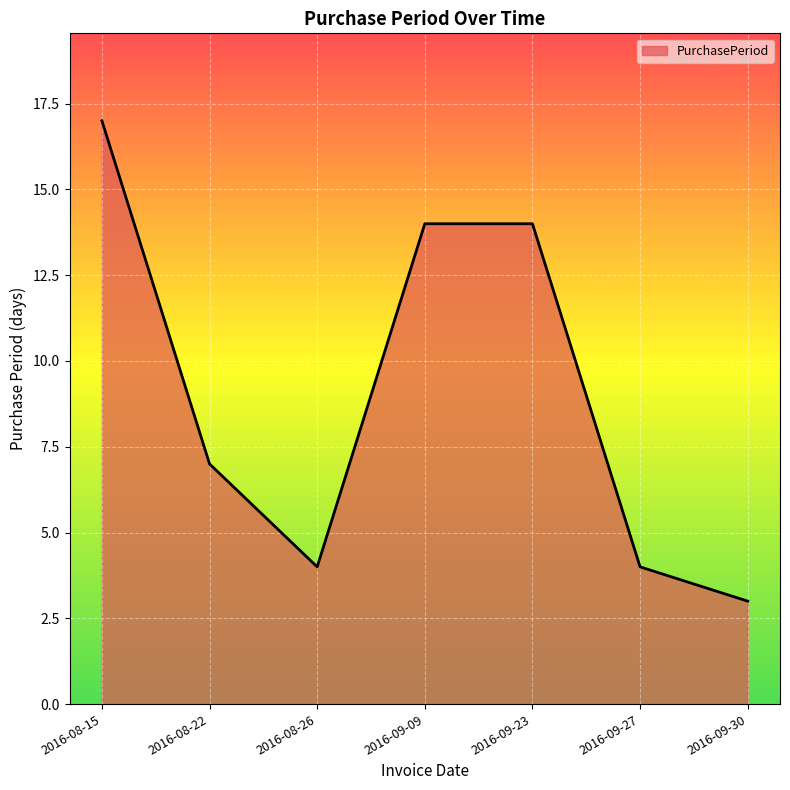

The value at 2016-09-09 is 14. True or false?

True